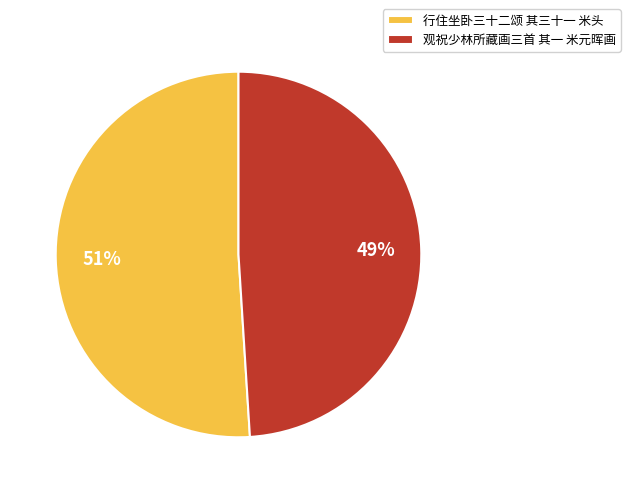

Is it true that 观祝少林所藏画三首 其一 米元晖画 is 54% of the pie?

False